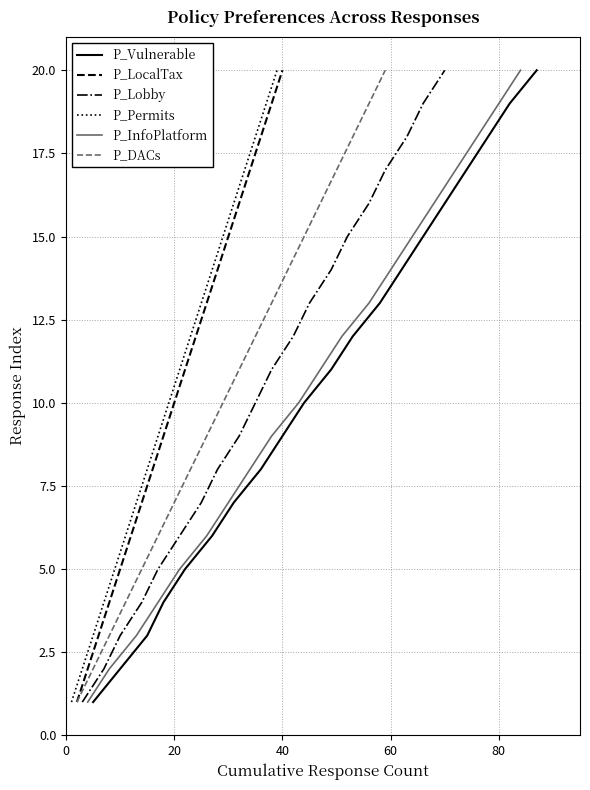

What value does the P_Lobby series have at 80, to the nearest 5?

5